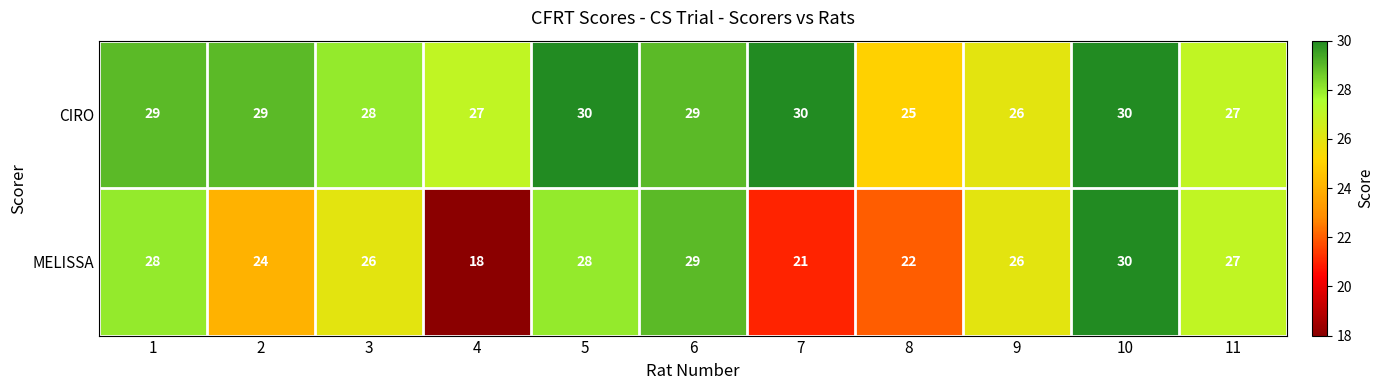

The MELISSA series shows 19 at 11. True or false?

False